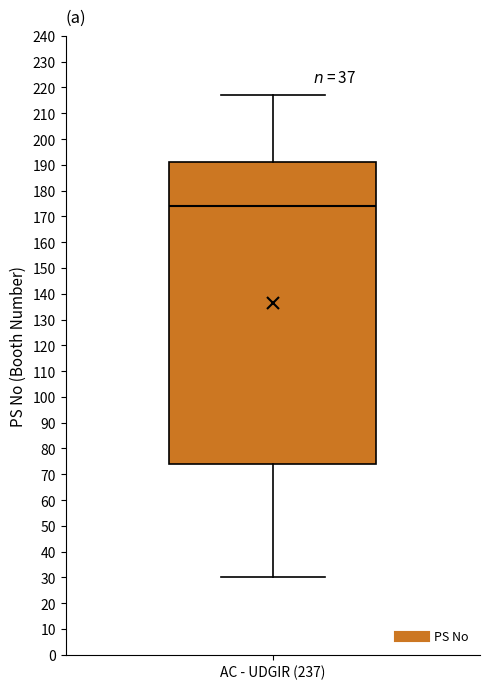

Transcribe this box plot: give where the median line is, the range the box spans, and where the two whiskers end, as read against the y-axis. The values are not printed on the chart, so give them approximately, as read against the axis.

median 174, box 74 to 191, whiskers 30 to 217